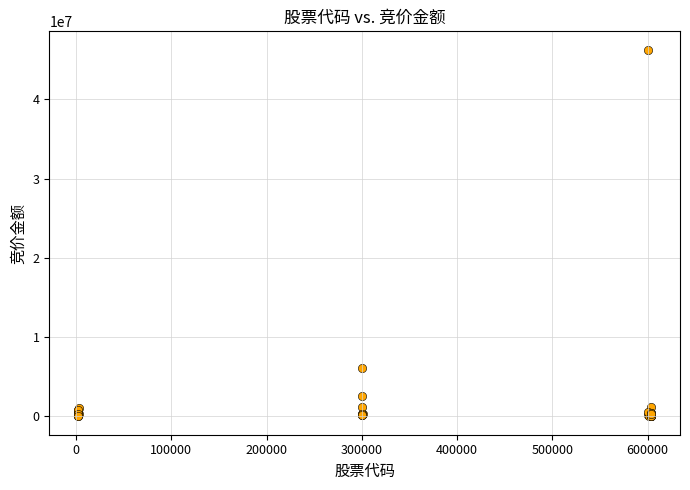

What Y value in the scatter plot is closest to 23138844?

6154428